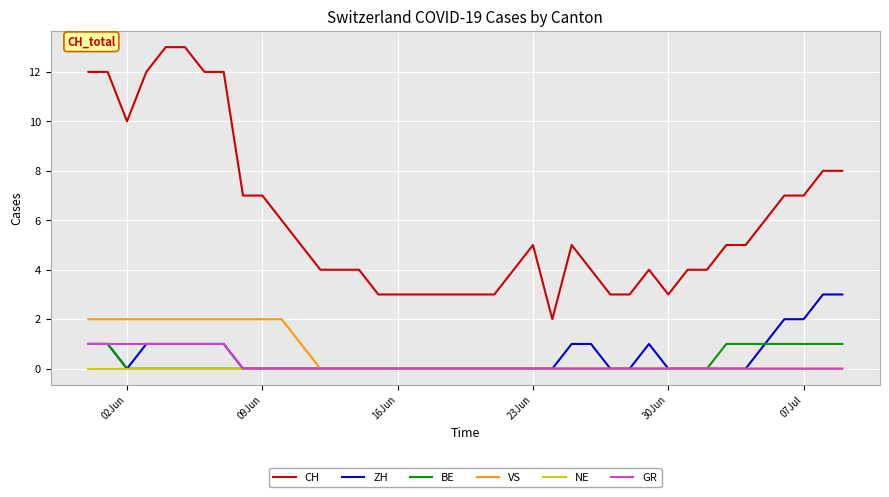

True or false: GR and CH intersect in this chart.

False